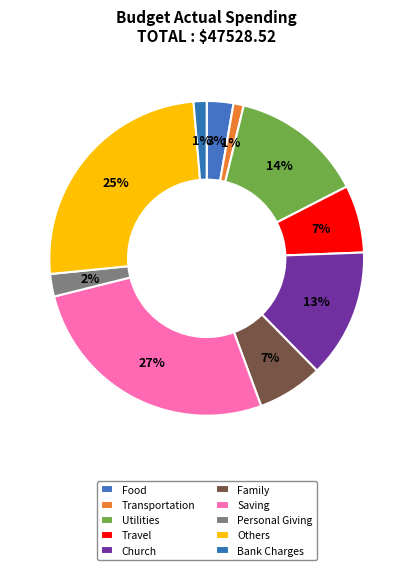

What is the smallest slice in the pie chart?

Transportation